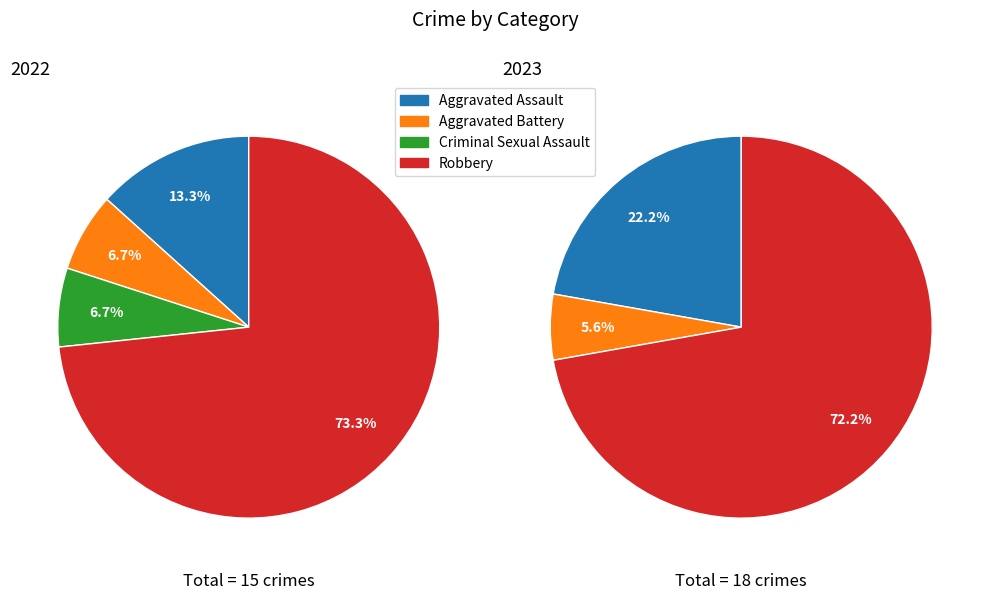

Is it true that values_2022 is 33% of the pie?

False